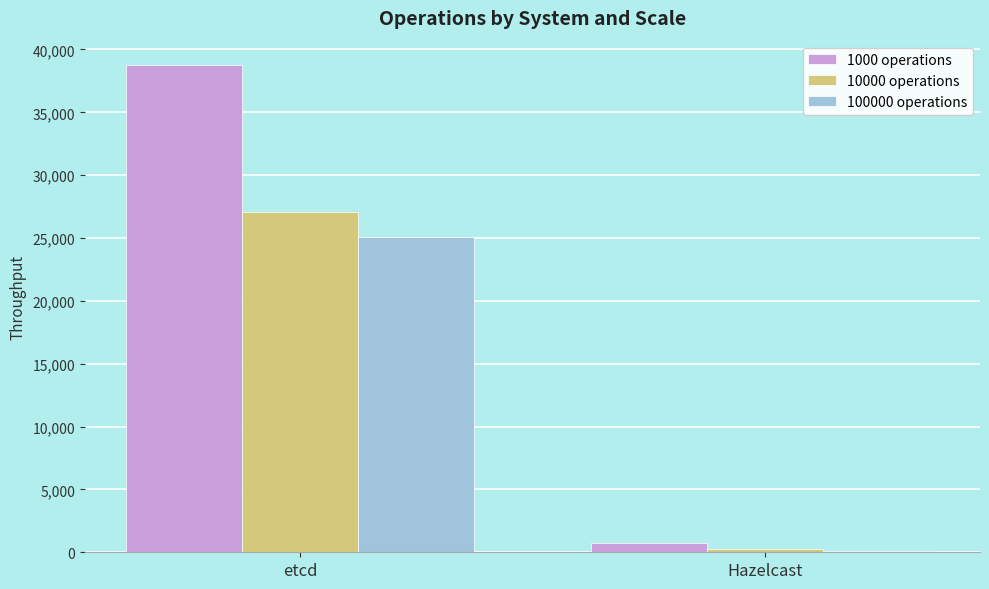

What value does the 100000 operations series have at etcd?

25060.0